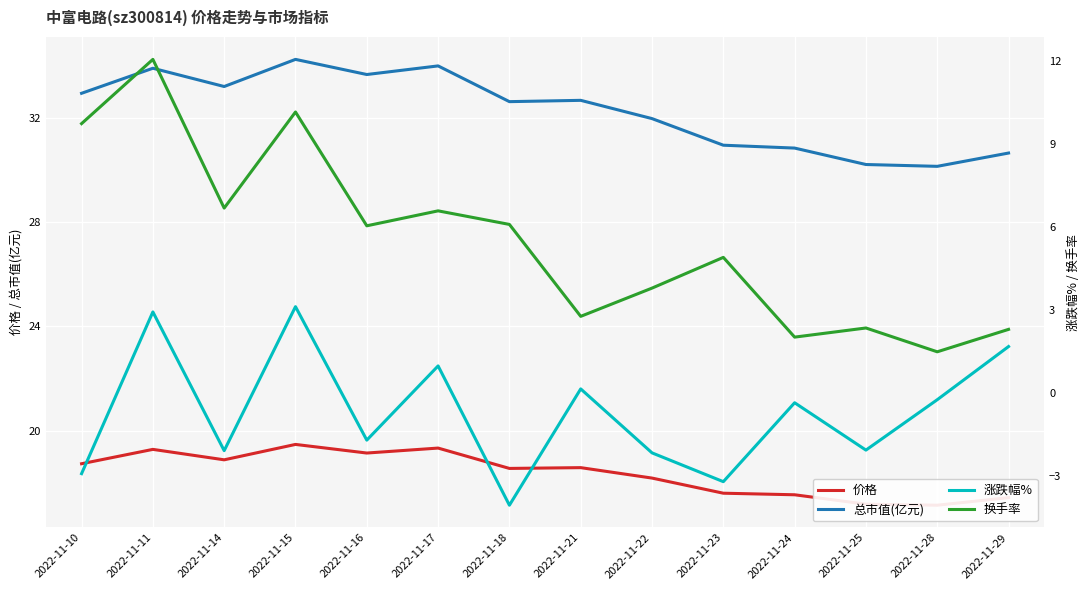

Where is 总市值(亿元) nearest to the value 32?

2022-11-22